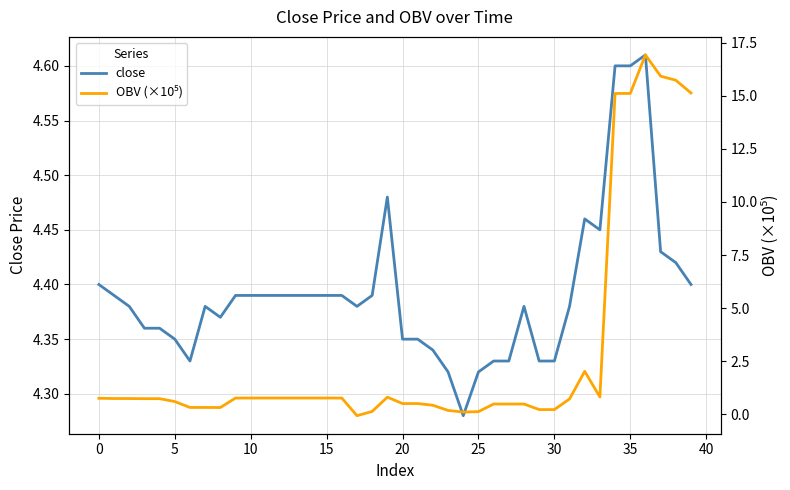

Reading right to left, transcribe all the data shown in this chart.

close: 4.4	4.4	4.4	4.6	4.6	4.6	4.5	4.5	4.4	4.3	4.3	4.4	4.3	4.3	4.3	4.3	4.3	4.3	4.3	4.3	4.5	4.4	4.4	4.4	4.4	4.4	4.4	4.4	4.4	4.4	4.4	4.4	4.4	4.3	4.3	4.4	4.4	4.4	4.4	4.4
OBV (×10⁵): 15.1	15.7	15.9	16.9	15.1	15.1	0.8	2.0	0.7	0.2	0.2	0.5	0.5	0.5	0.1	0.1	0.2	0.4	0.5	0.5	0.8	0.1	-0.1	0.8	0.8	0.8	0.8	0.8	0.8	0.8	0.8	0.3	0.3	0.3	0.6	0.7	0.7	0.8	0.8	0.8